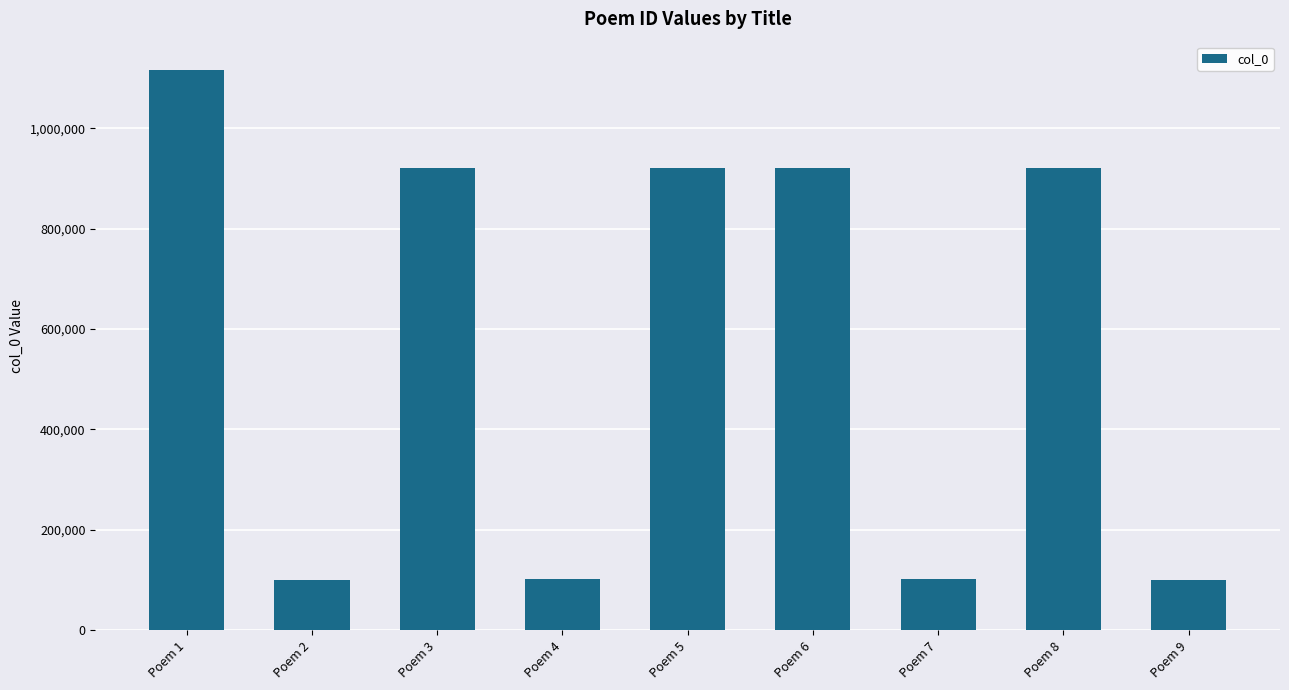

What is the change in value from Poem 5 to Poem 9?

-820831